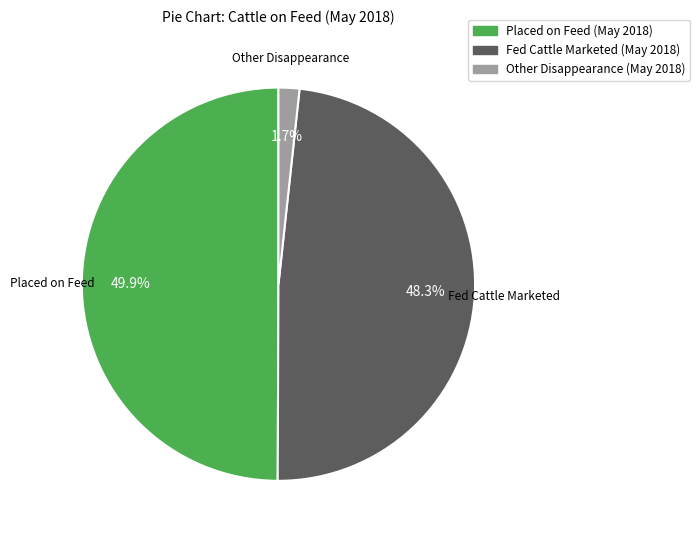

How many slices are in this pie chart?

3